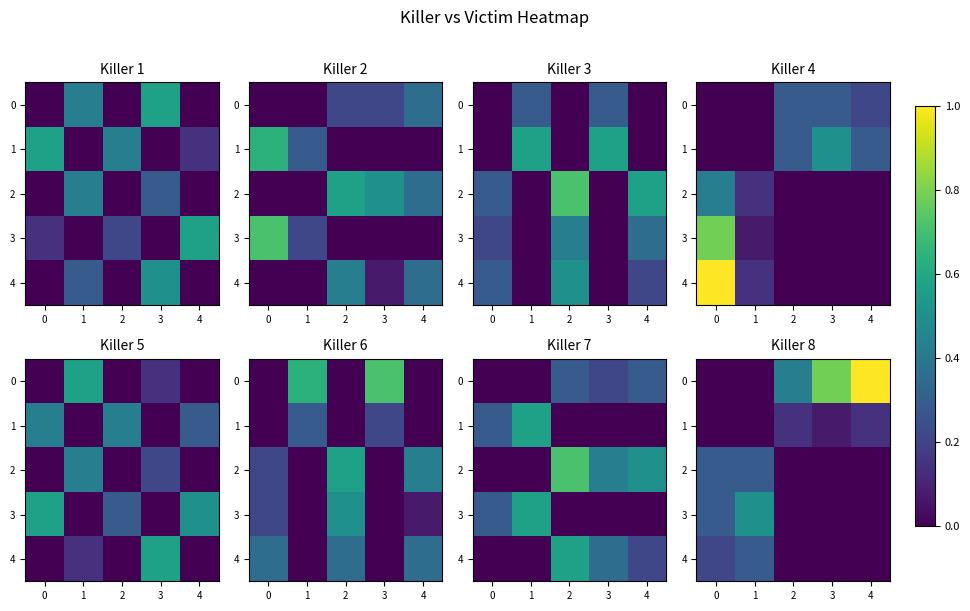

What is the difference between the maximum and minimum values in the 1 series?

0.1